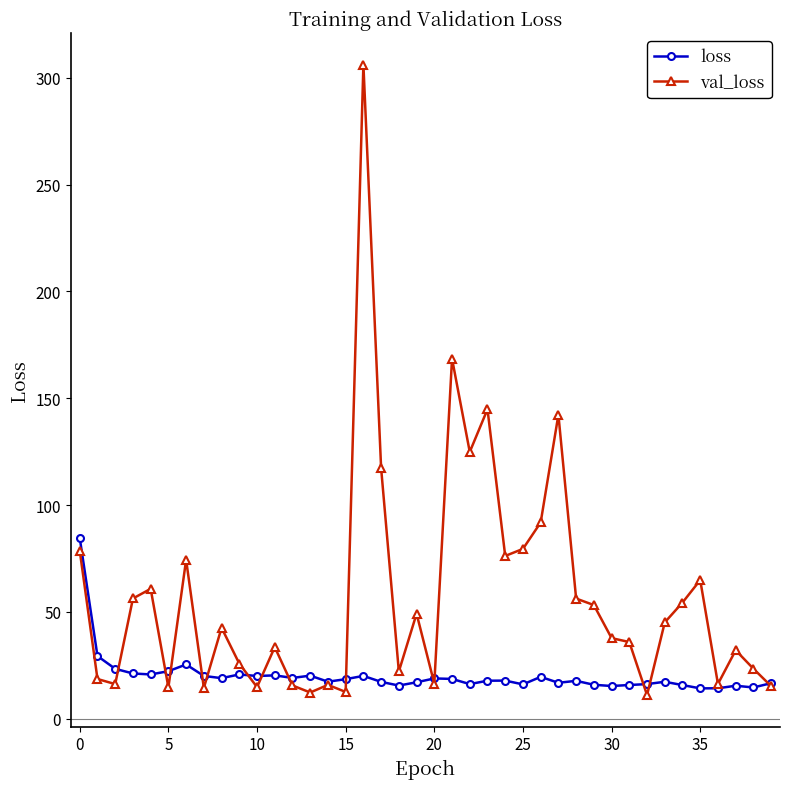

True or false: val_loss has more than 0 points higher than both neighbors.

True